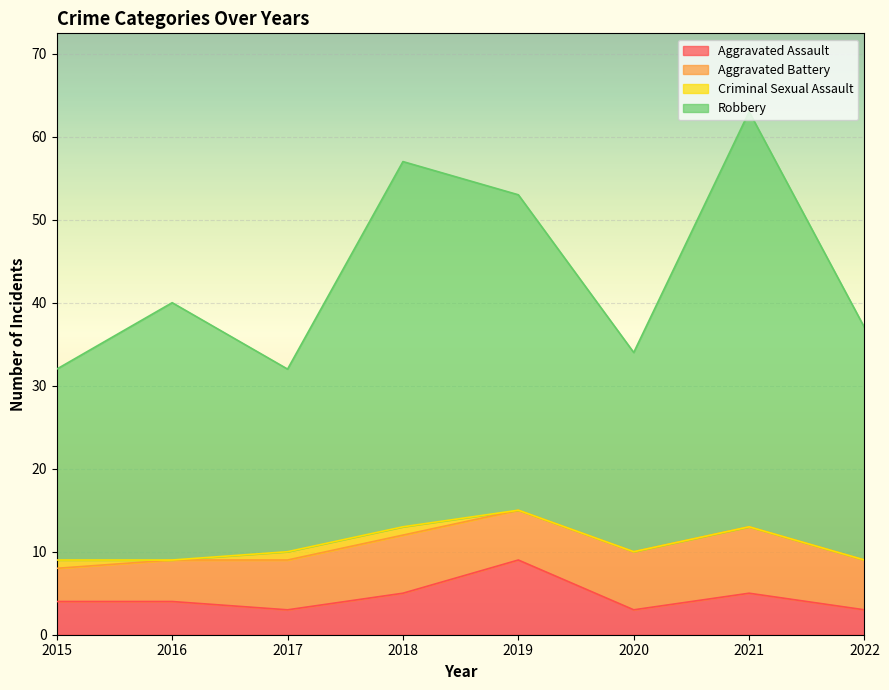

How many data points in Robbery are less than 40?

4